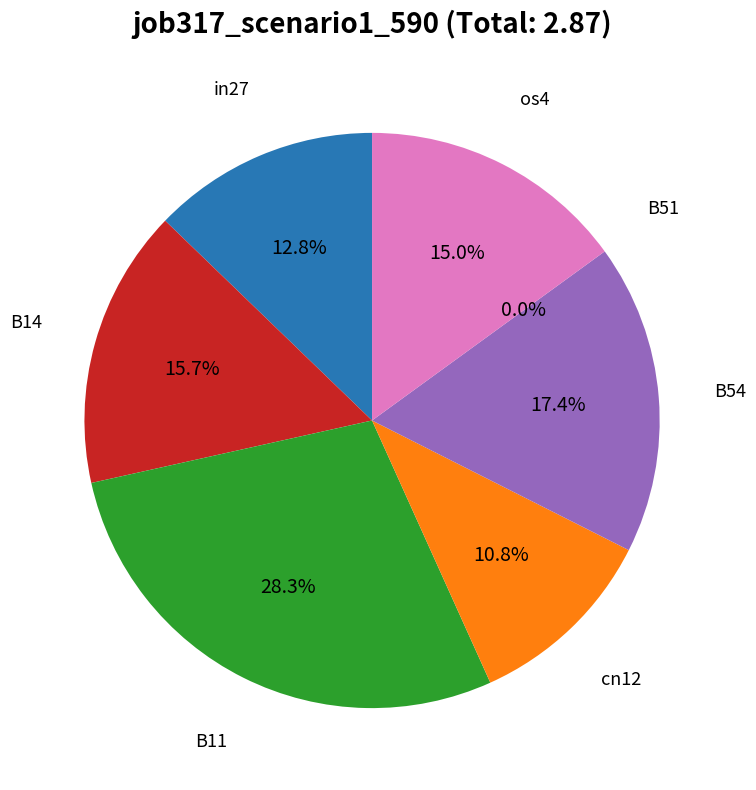

How many slices are in this pie chart?

7